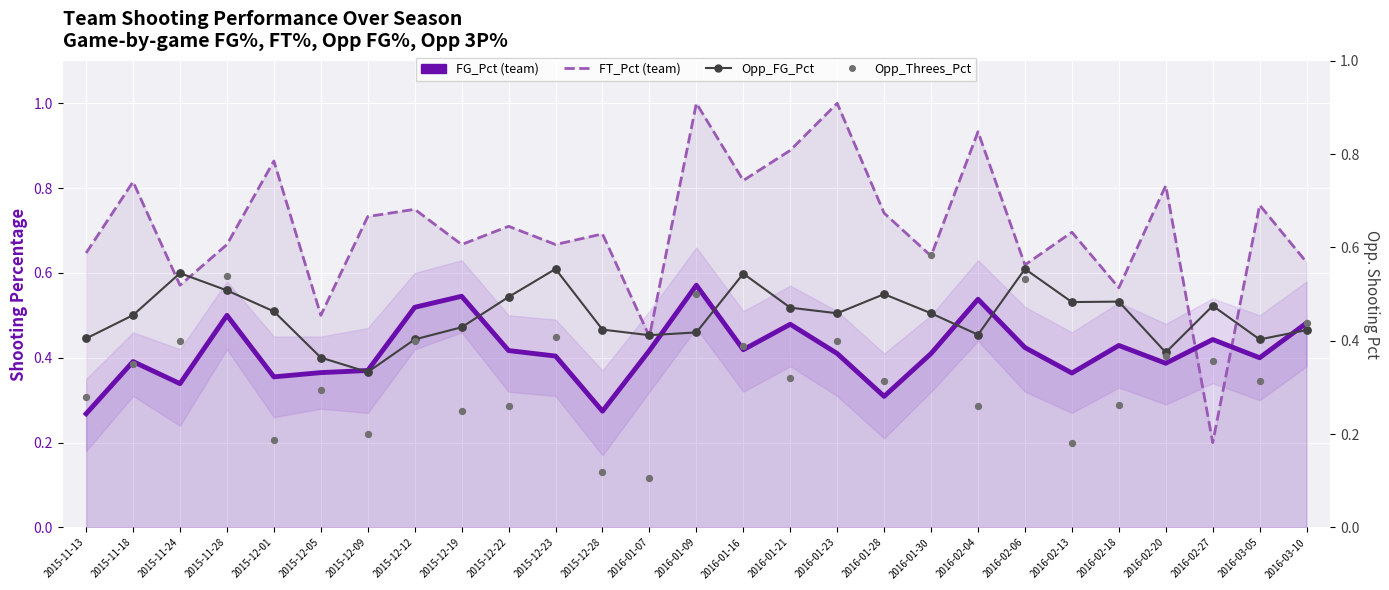

What are all the series names shown in the legend?

FG_Pct, FT_Pct, Opp_FG_Pct, Opp_Threes_Pct